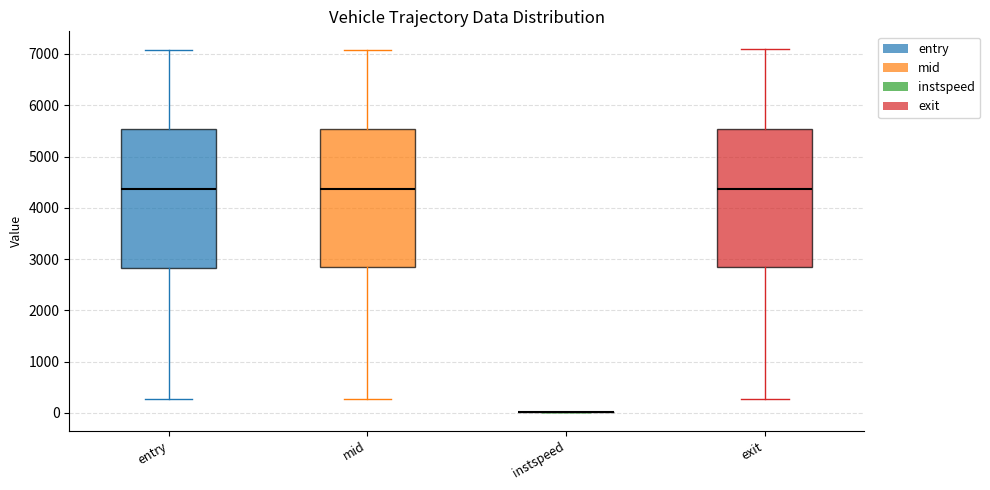

Reading left to right, read every box against the y-axis: the position of its median line, the range the box covers, and the ends of its whiskers. The values are not printed on the chart, so give them approximately, as read against the axis.

entry: median 4400, box 2800 to 5500, whiskers 300 to 7100
mid: median 4400, box 2800 to 5500, whiskers 300 to 7100
instspeed: box collapsed to a line at 0, whiskers 0 to 0
exit: median 4400, box 2900 to 5500, whiskers 300 to 7100